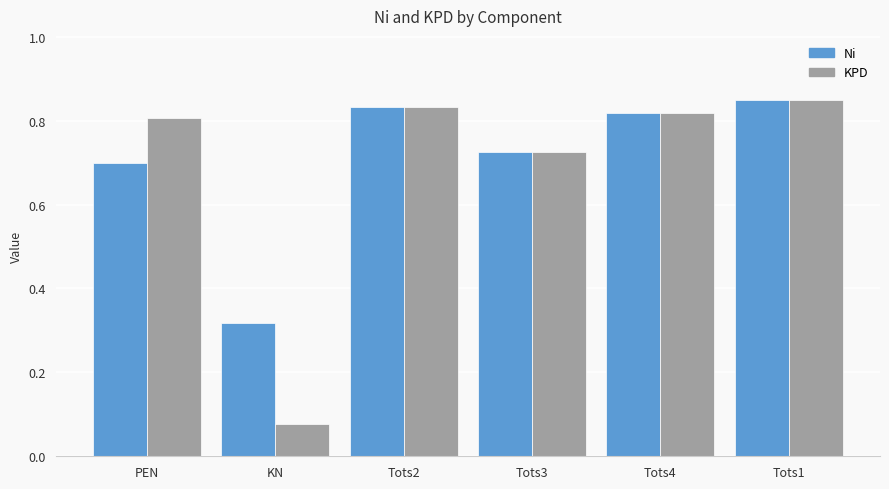

What is the total value across all series at PEN?

1.5